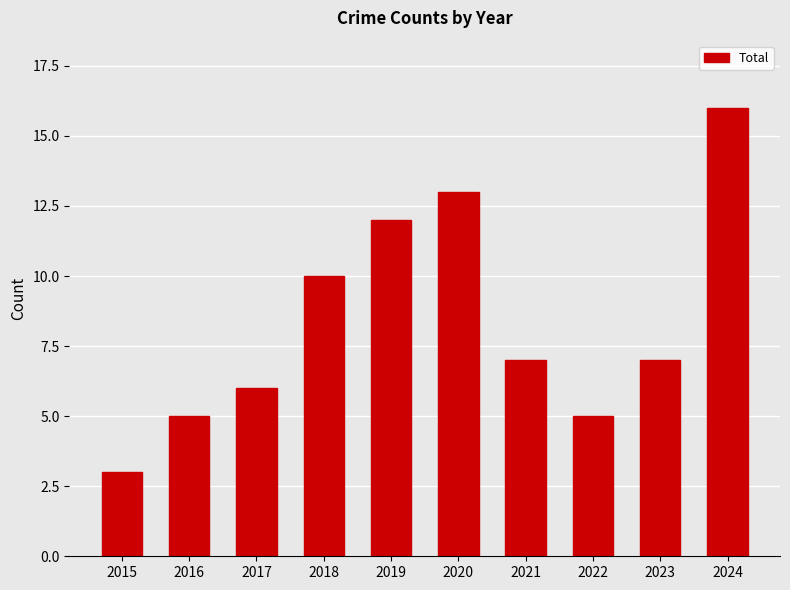

Where does the data first go above 7?

2018